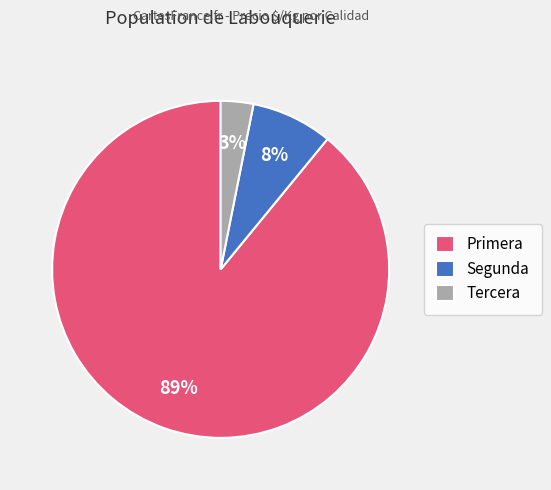

What is the smallest slice in the pie chart?

Tercera